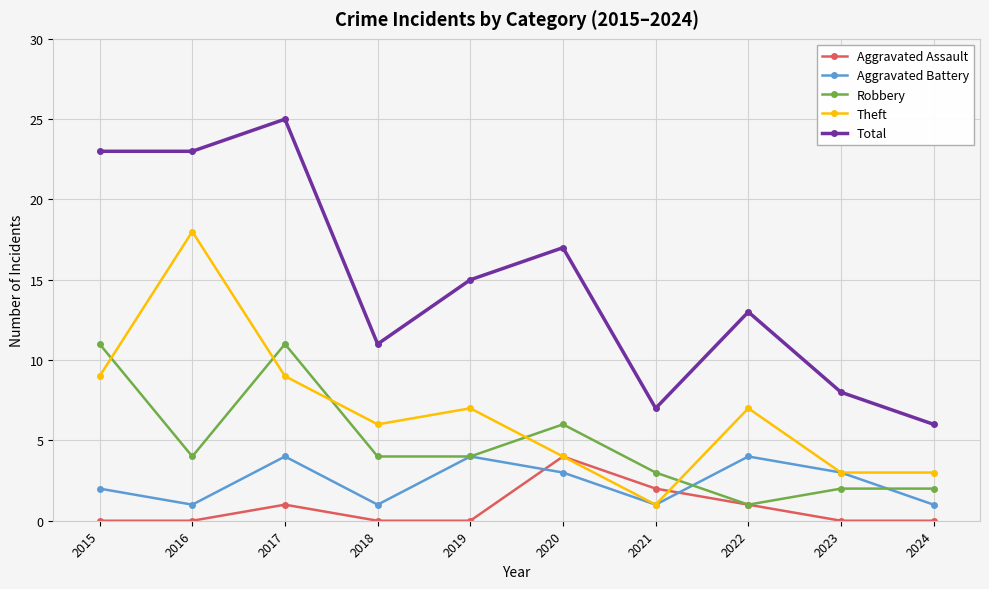

Is it true that Aggravated Battery equals 3 at 2023?

True